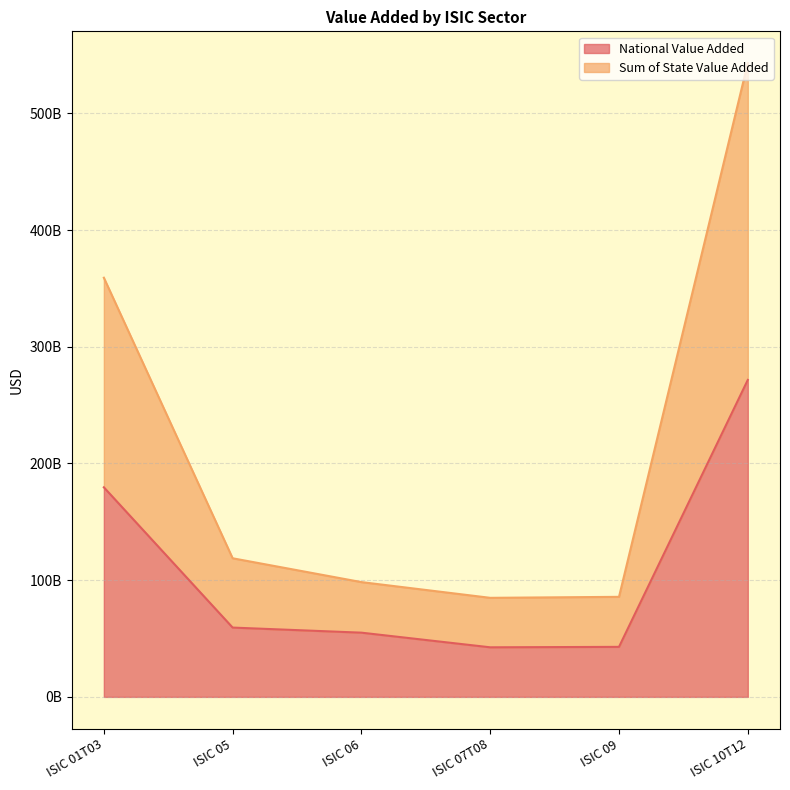

At how many categories does at least one series exceed 416244260939?

1